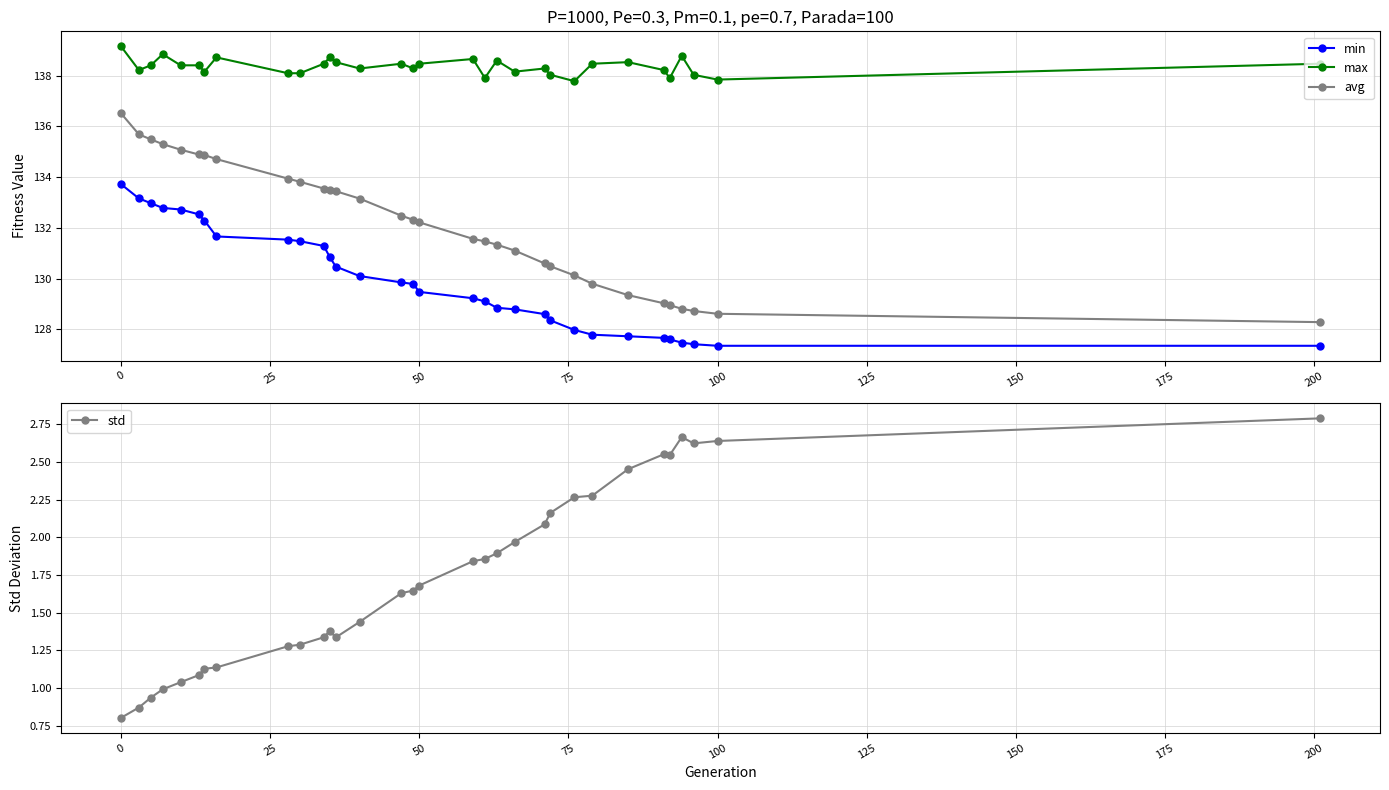

How many interior local peaks does the std series have?

3